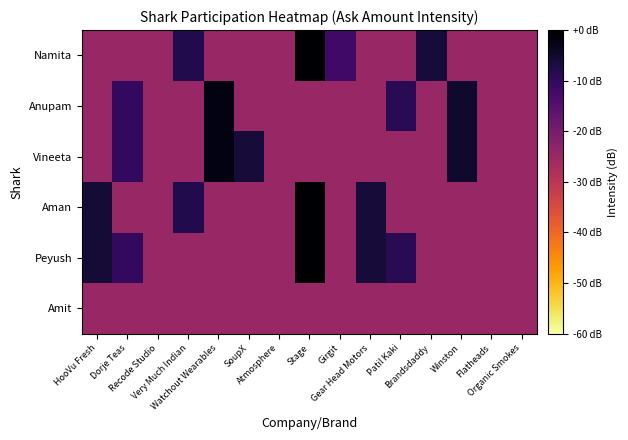

What is the smallest value displayed?

-24.8